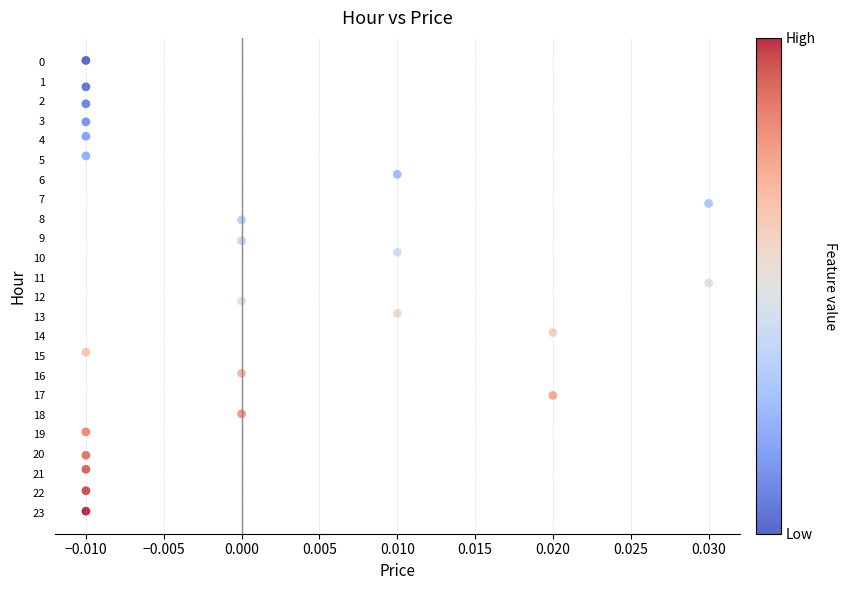

What Y value in the scatter plot is closest to 11?

11.3